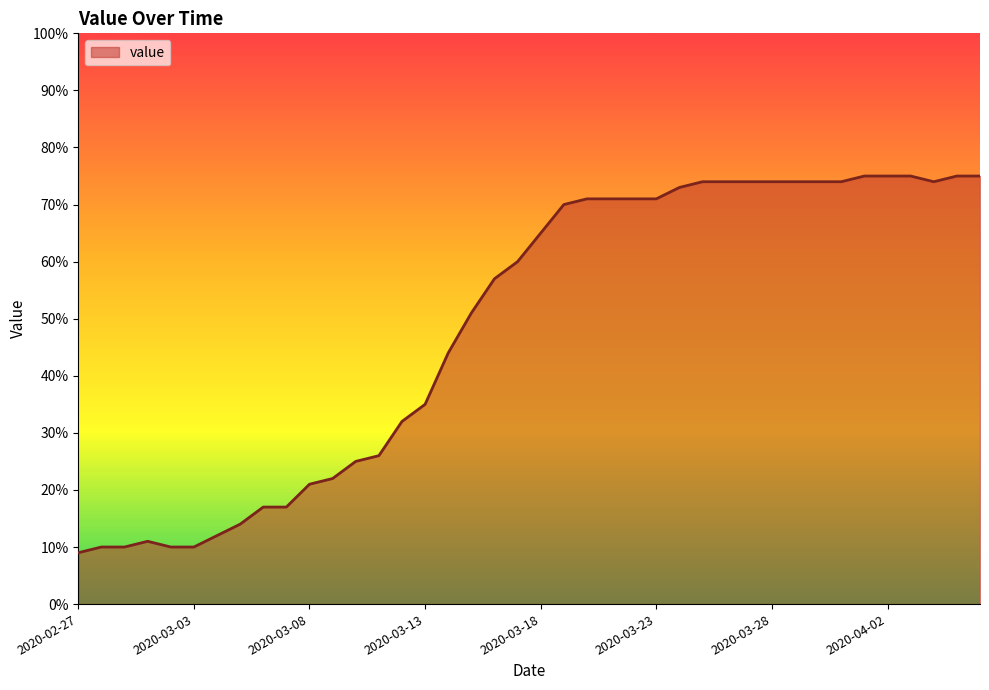

What is the difference between the second highest and minimum values?

66